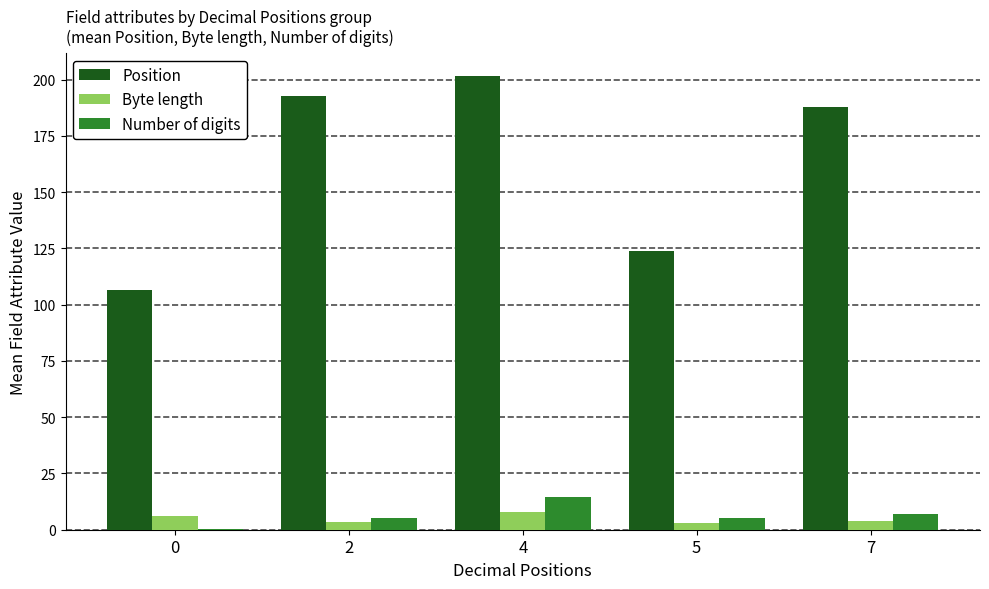

The Number of digits series shows 7.0 at 7. True or false?

True